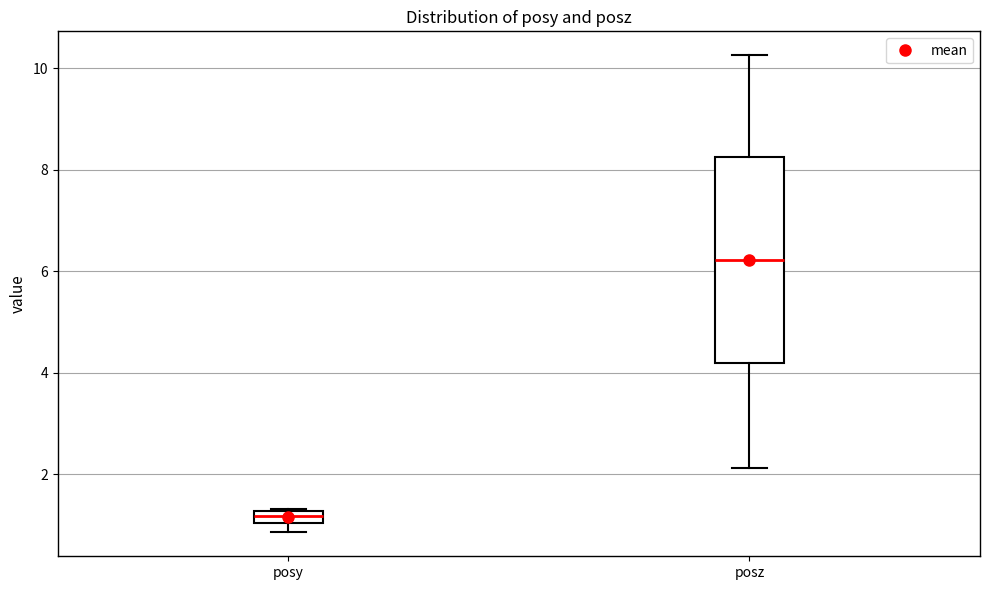

Which box is the tallest, from its lower edge to its upper edge?

posz